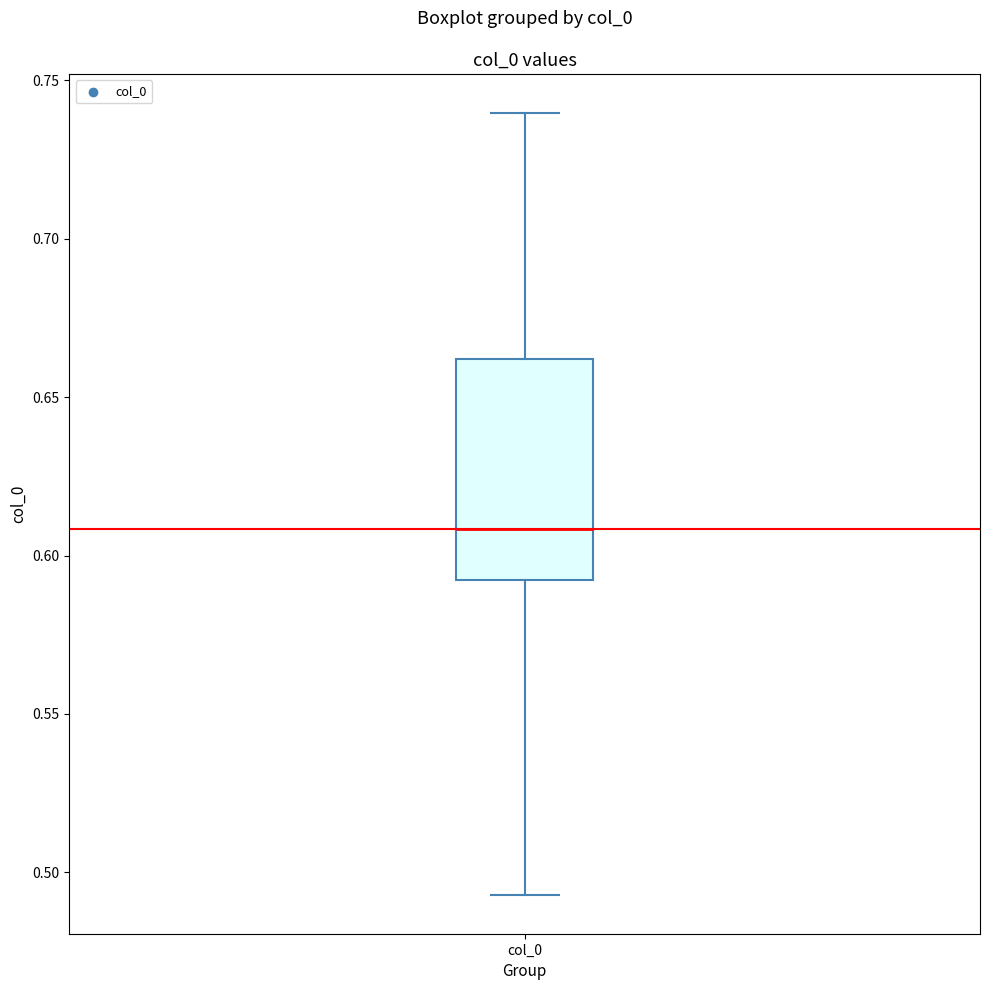

Where is the lower edge of the box for col_0 on the y-axis? The values are not printed on the chart, so give them approximately, as read against the axis.

0.590